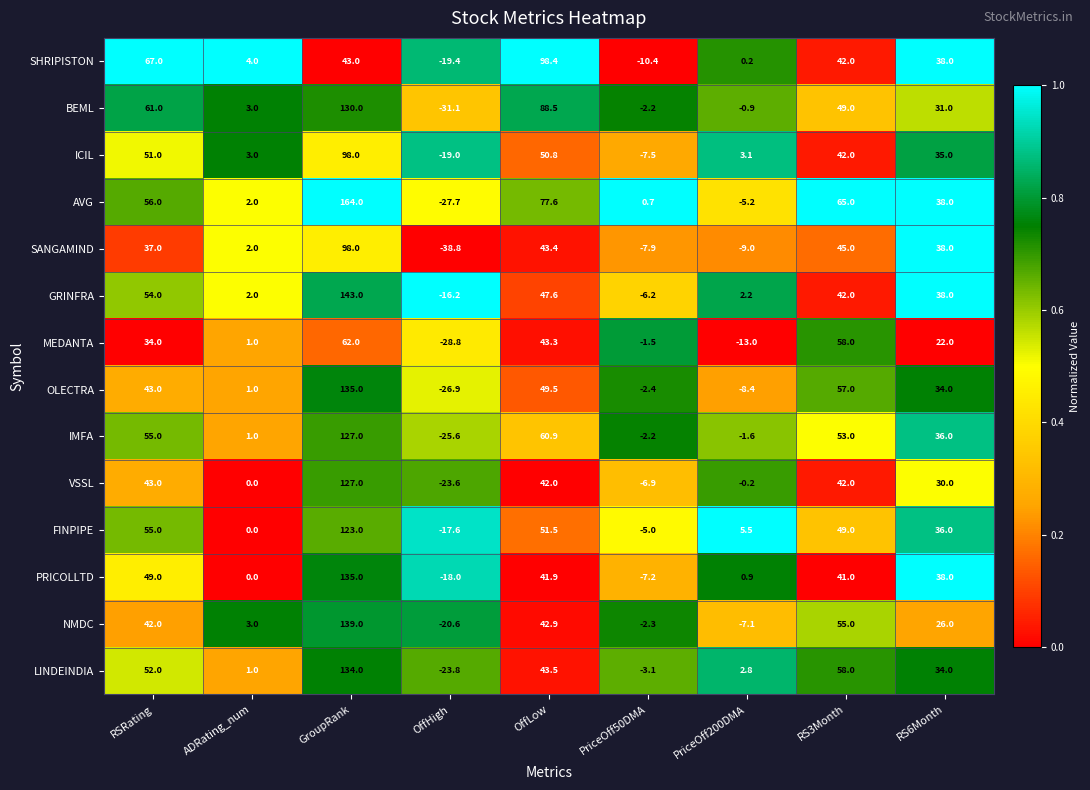

What is the approximate value of BEML at PriceOff50DMA?

-2.2